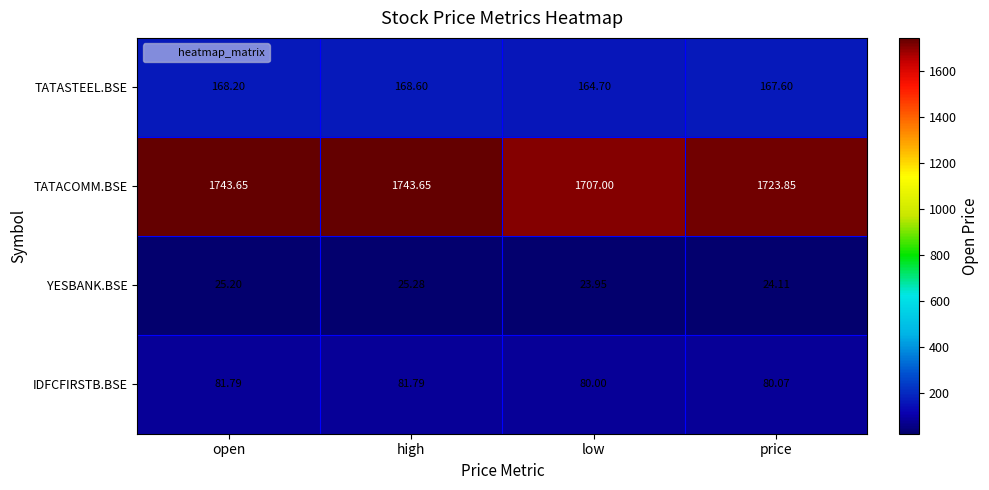

Which series has the largest total across all categories?

TATACOMM.BSE